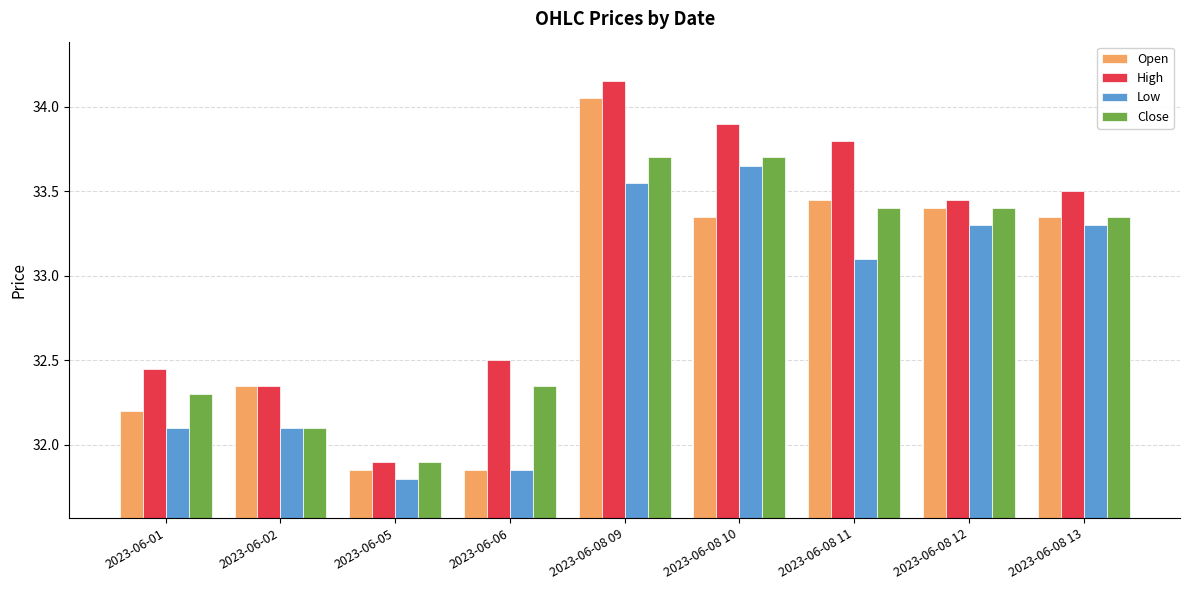

How many data points does each series have?

9